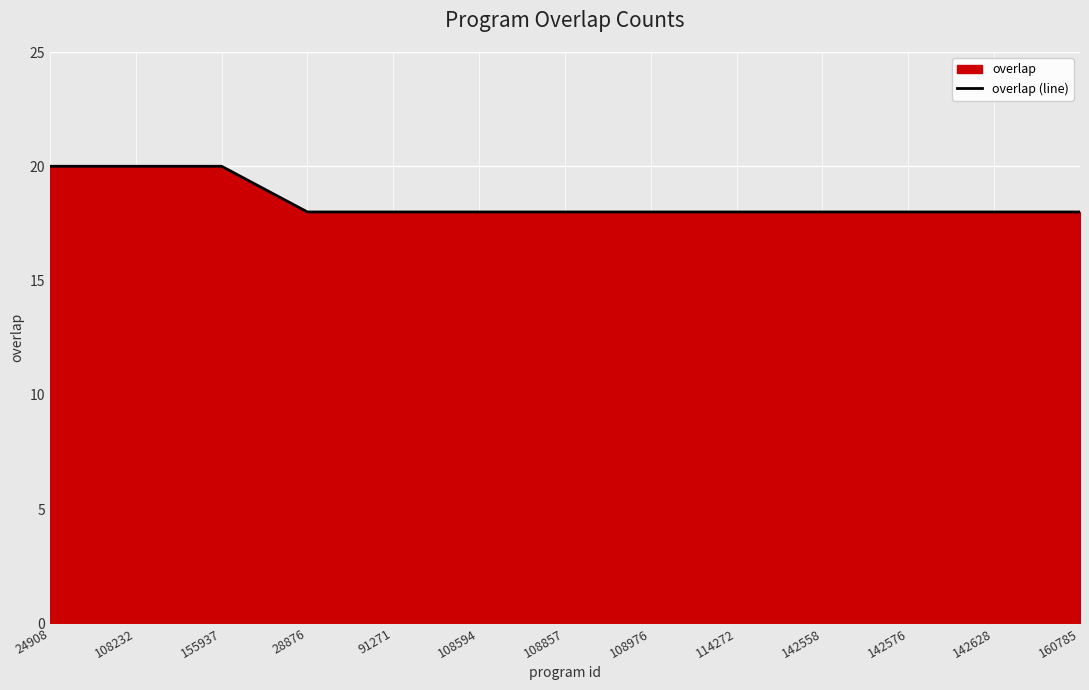

What is the ratio of the value at 142558 to the value at 155937?

0.9